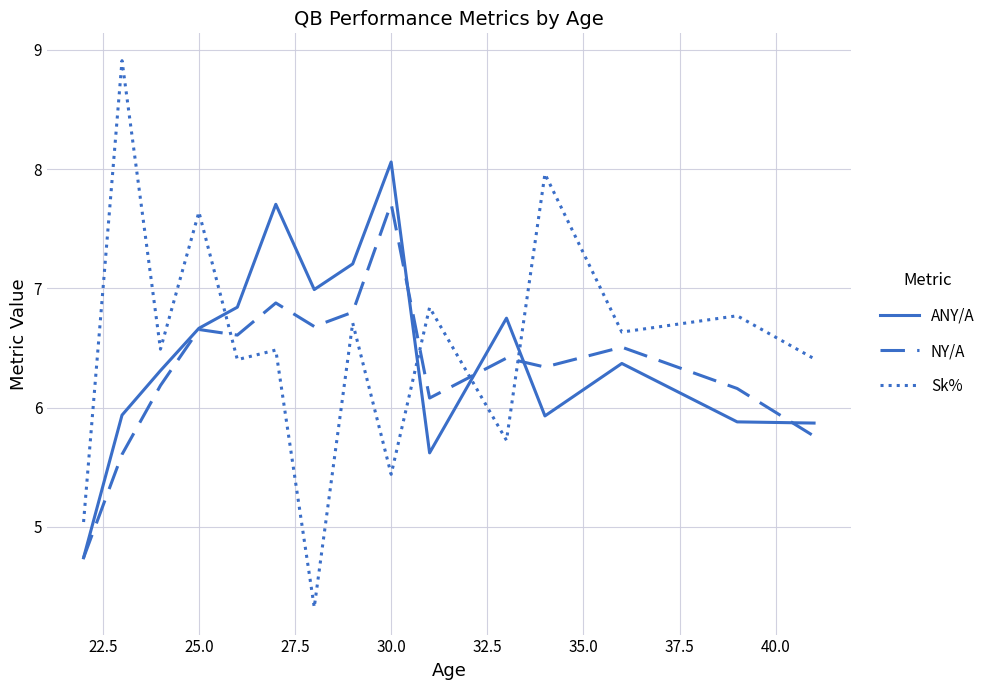

Which series has the widest spread of values?

Sk%